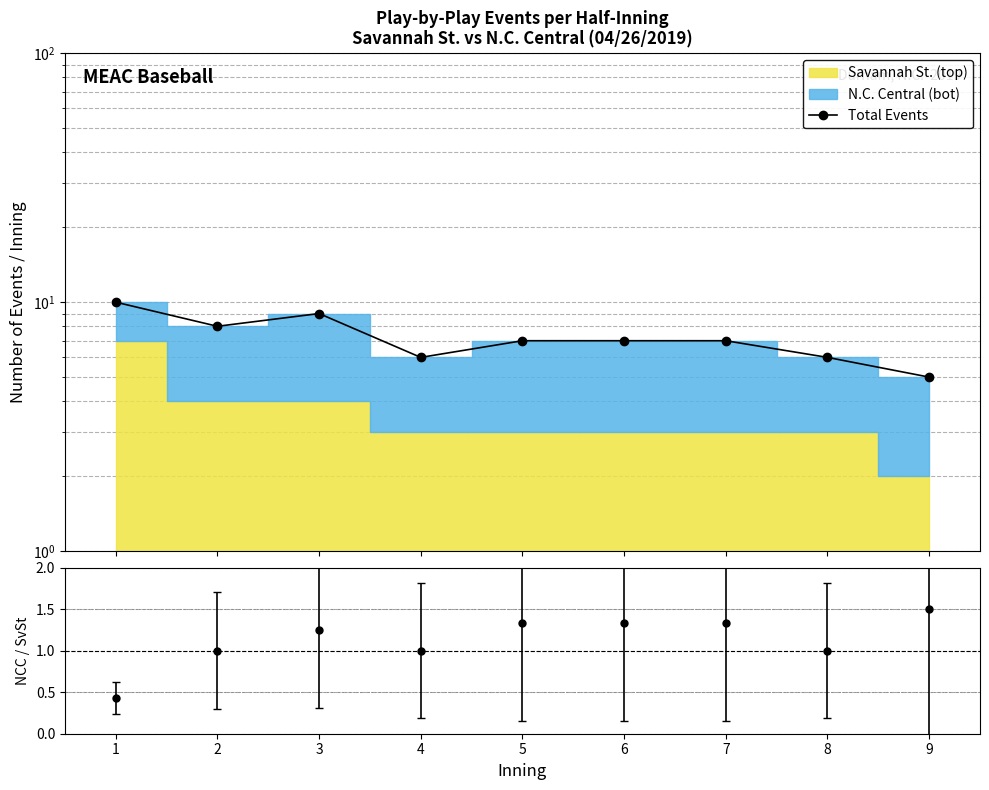

Is it true that the value at 1 is 2?

False